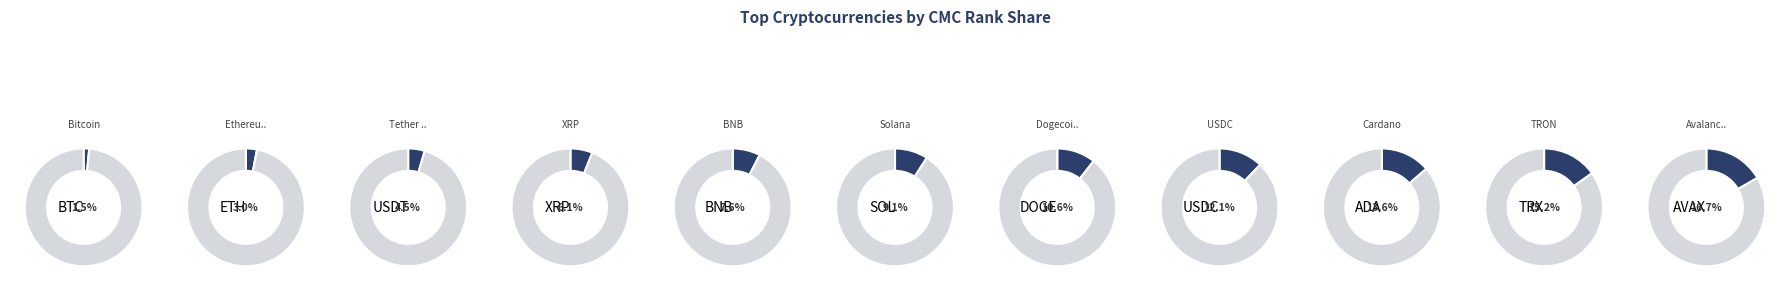

What percentage is the BNB slice, to the nearest percent?

8%